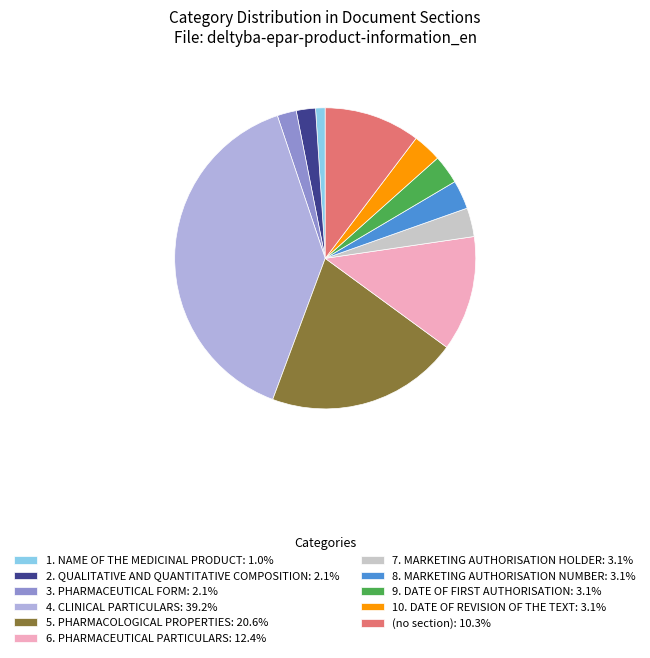

Does any single category account for the majority?

No